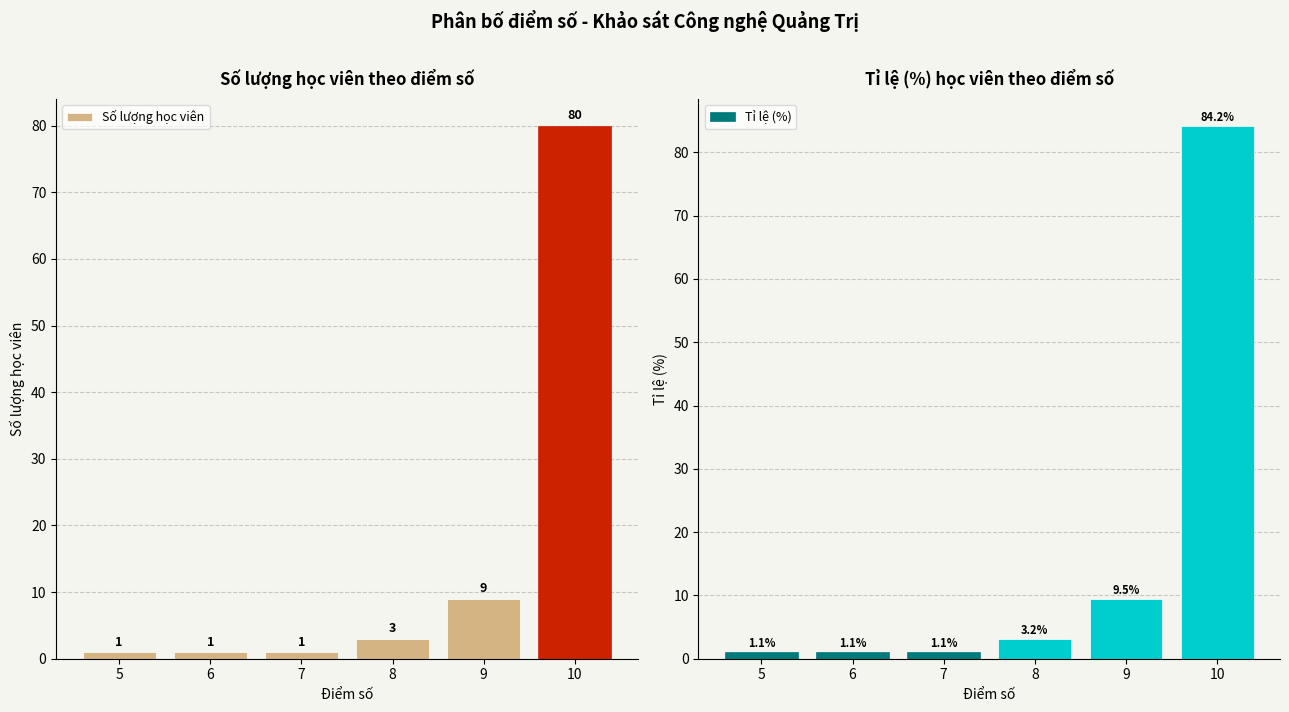

List the series in order of their peak value, lowest first.

Số lượng học viên, Tỉ lệ (%)